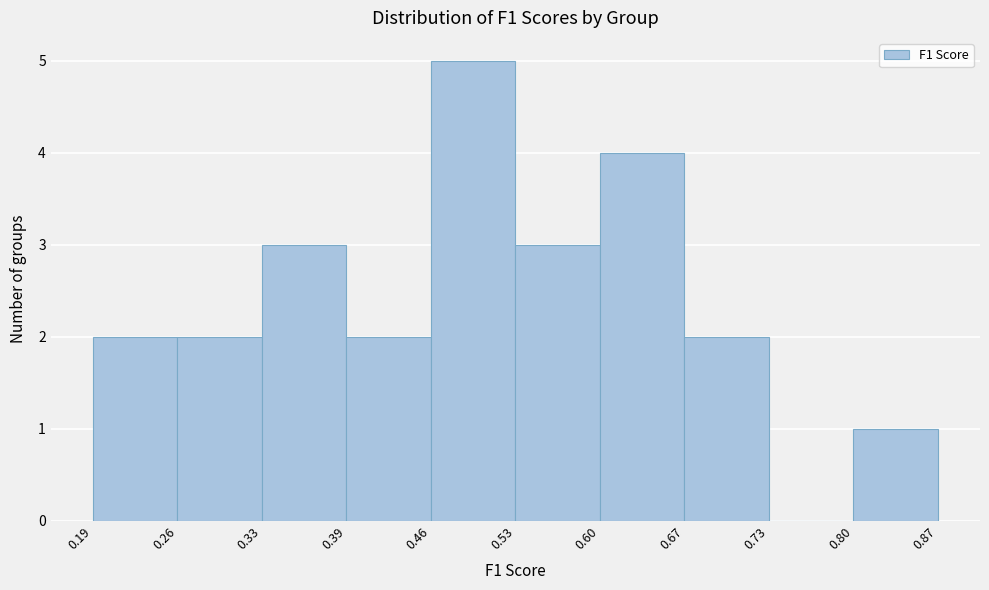

Which range on the x-axis has the tallest bar?

0.46 to 0.53